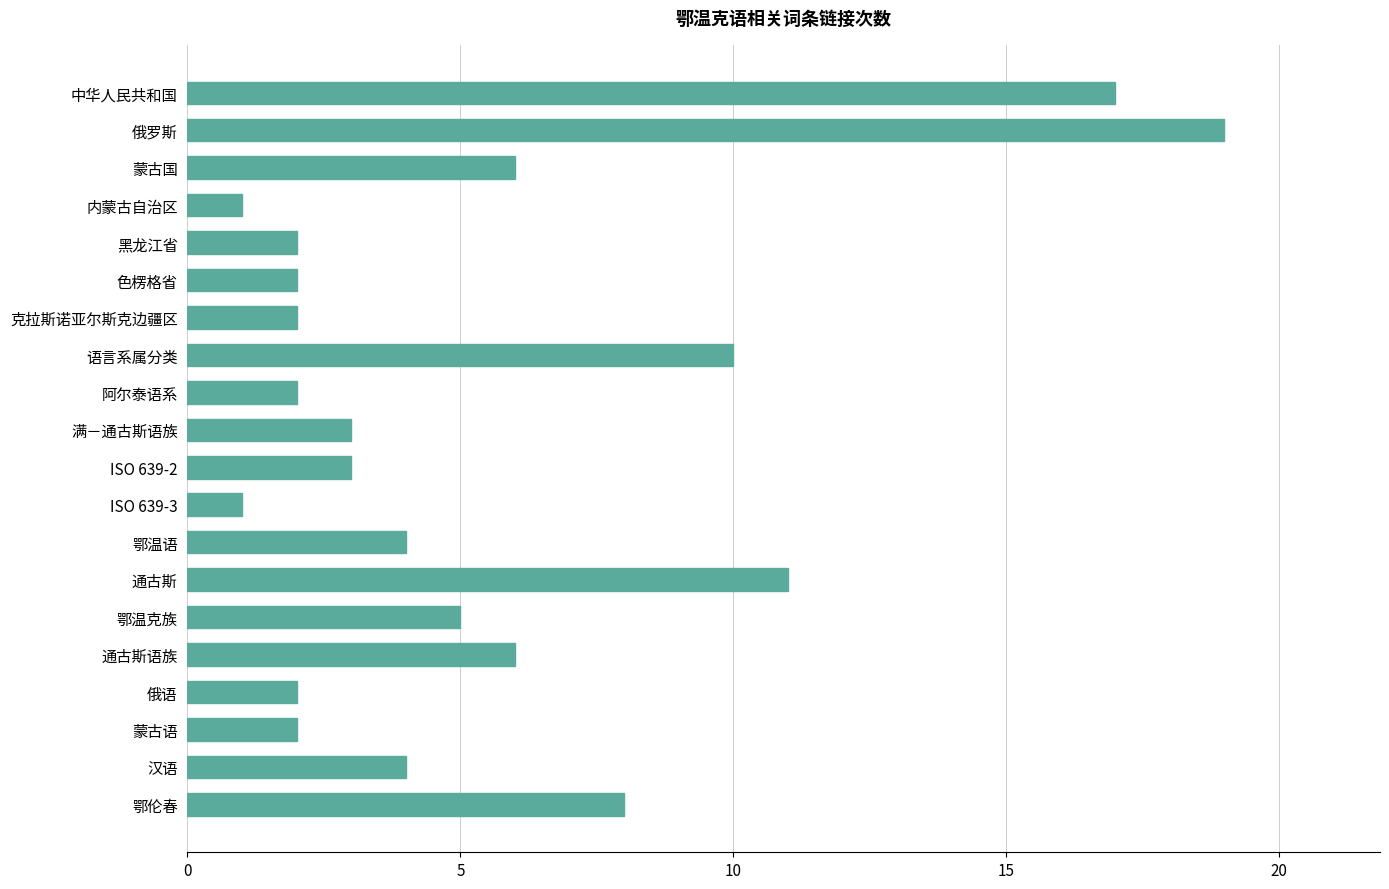

How many data points does each series have?

20